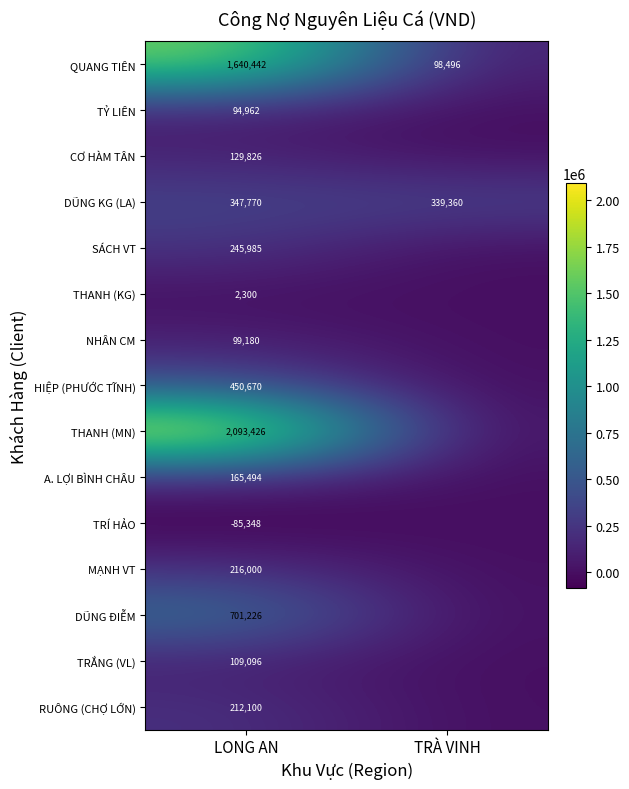

True or false: NHÂN CM has a value of 132249 at LONG AN.

False